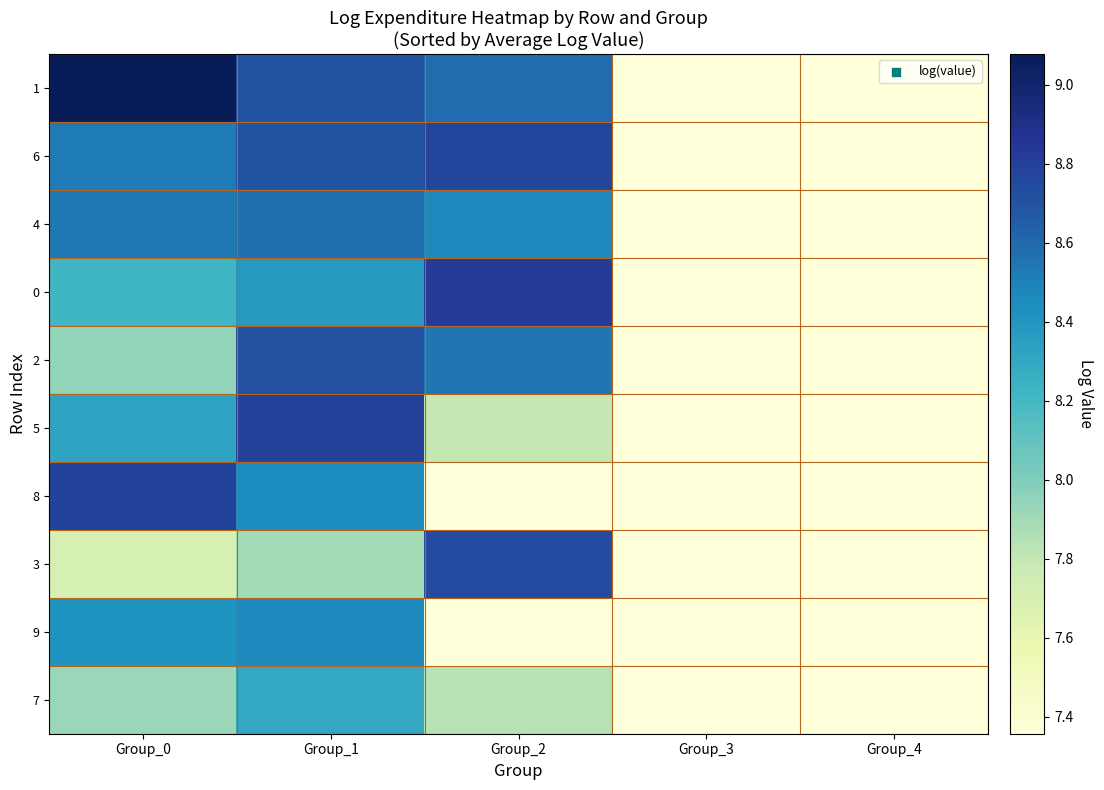

Between Group_1 and Group_0, which is larger?

Group_0